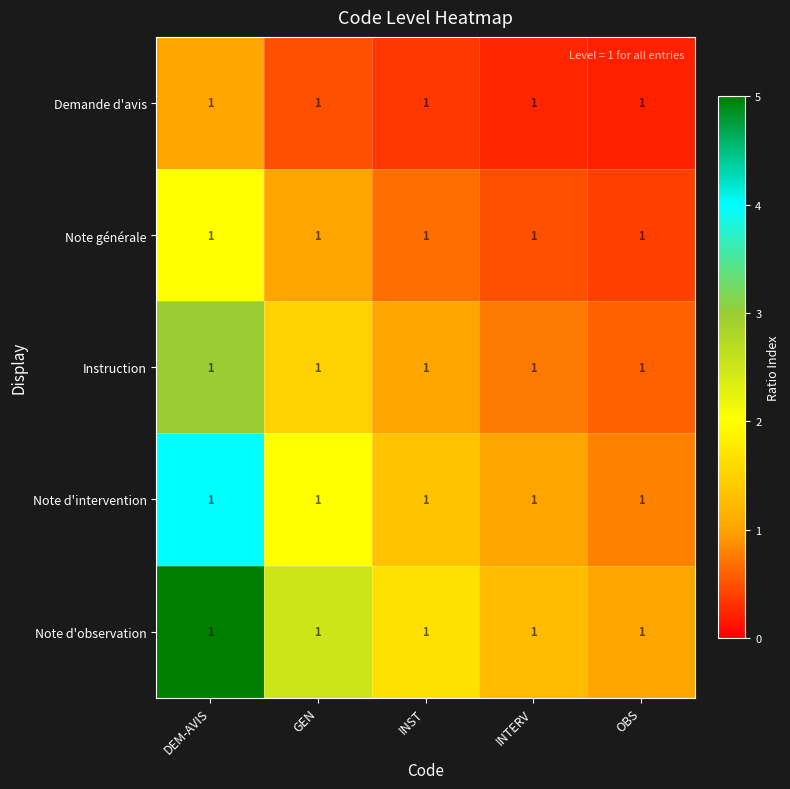

Which category has the lowest value in the Demande d'avis series?

OBS